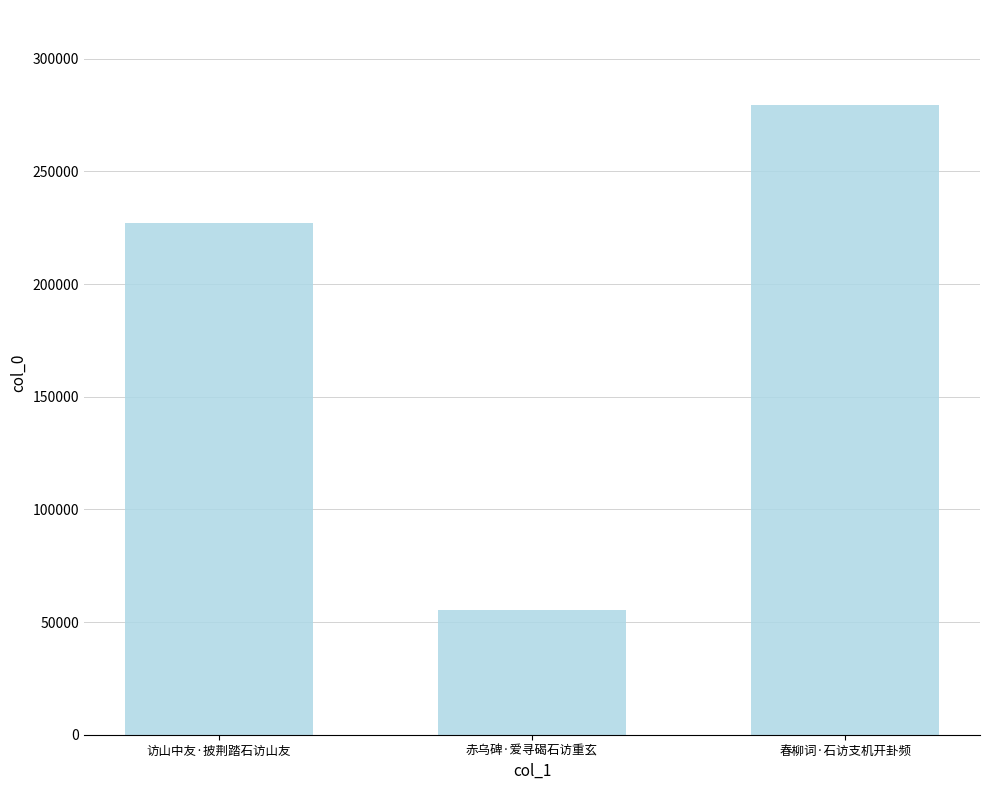

True or false: the data shows 461123 at 春柳词·石访支机开卦频.

False